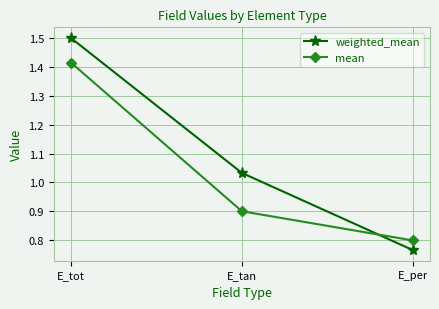

Where is mean nearest to the value 1?

E_tan